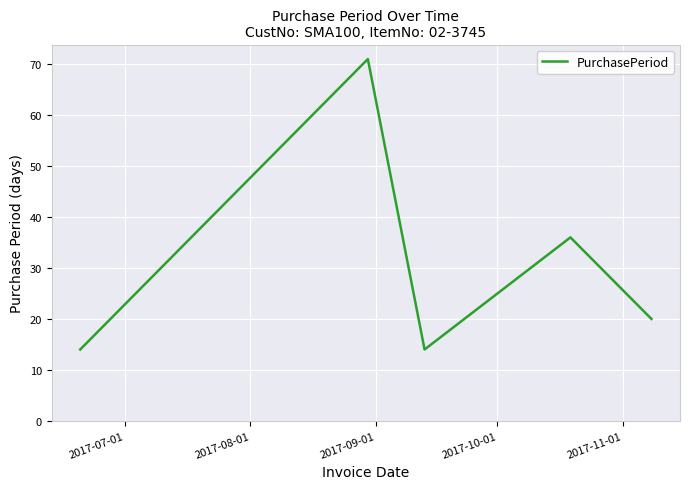

How many interior local peaks (higher than both neighbors) does the data have?

2